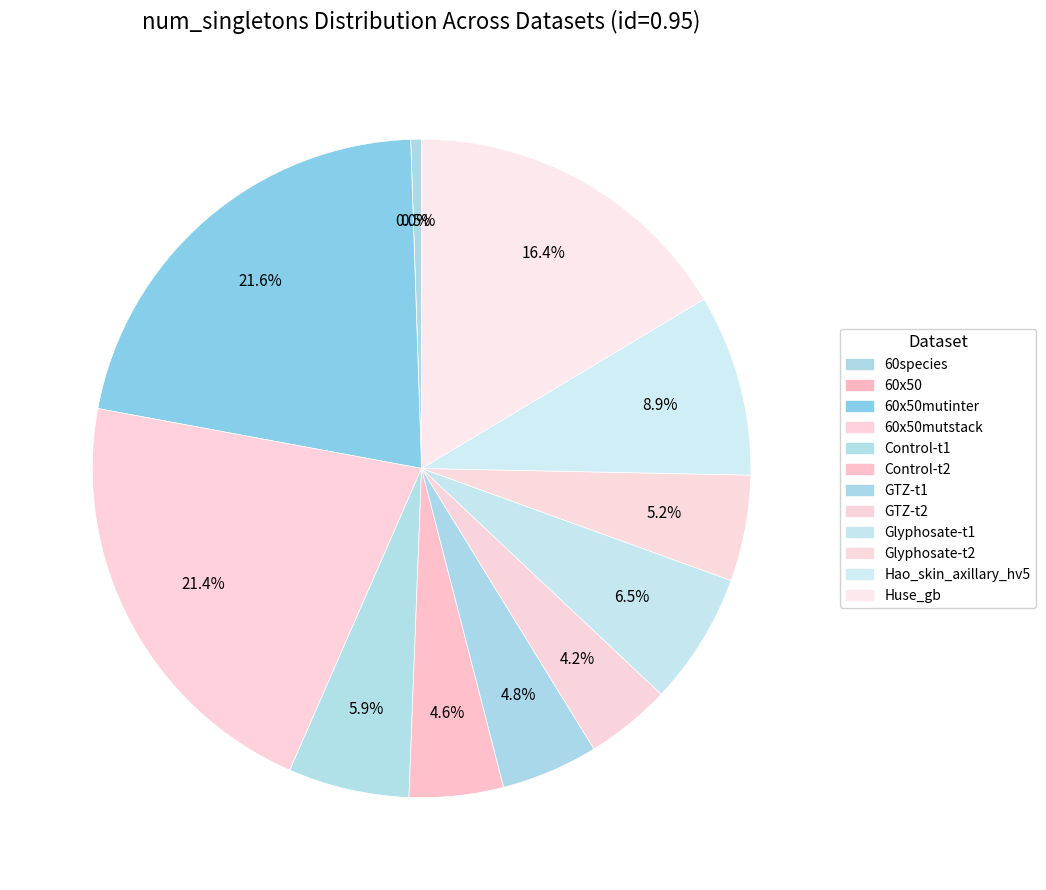

What is the ratio of the value at Glyphosate-t2 to the value at 60x50mutinter?

0.2